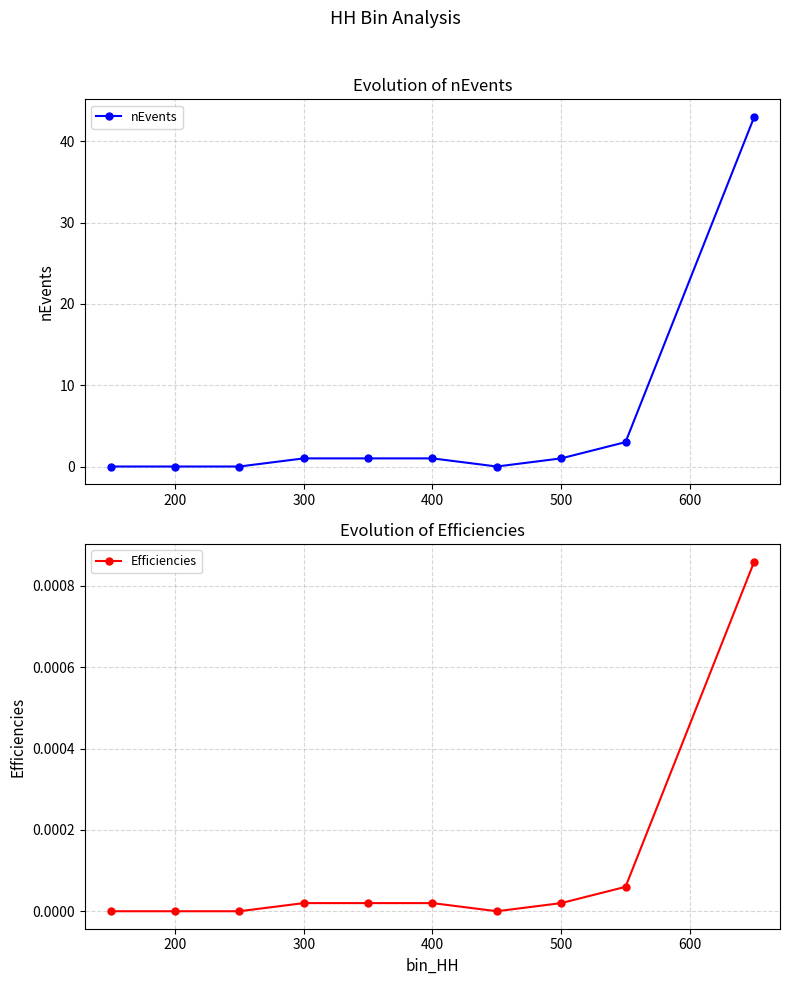

How many positive values does the nEvents series have?

6